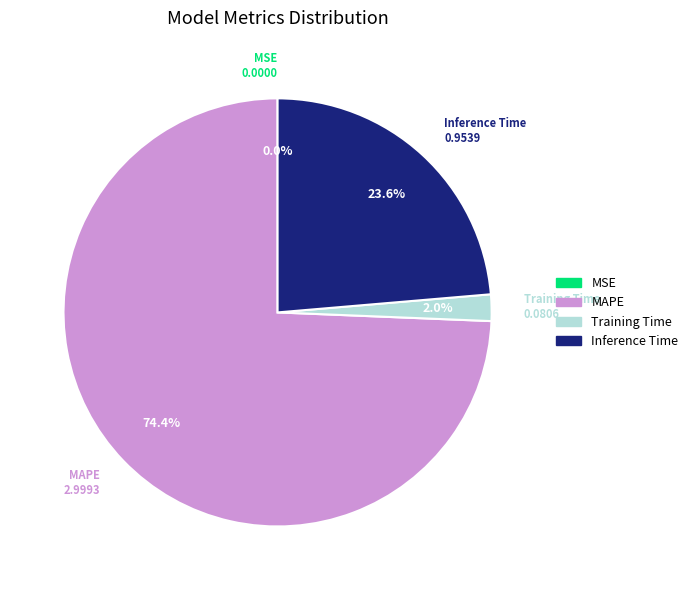

What percentage is the Inference Time slice, to the nearest percent?

24%